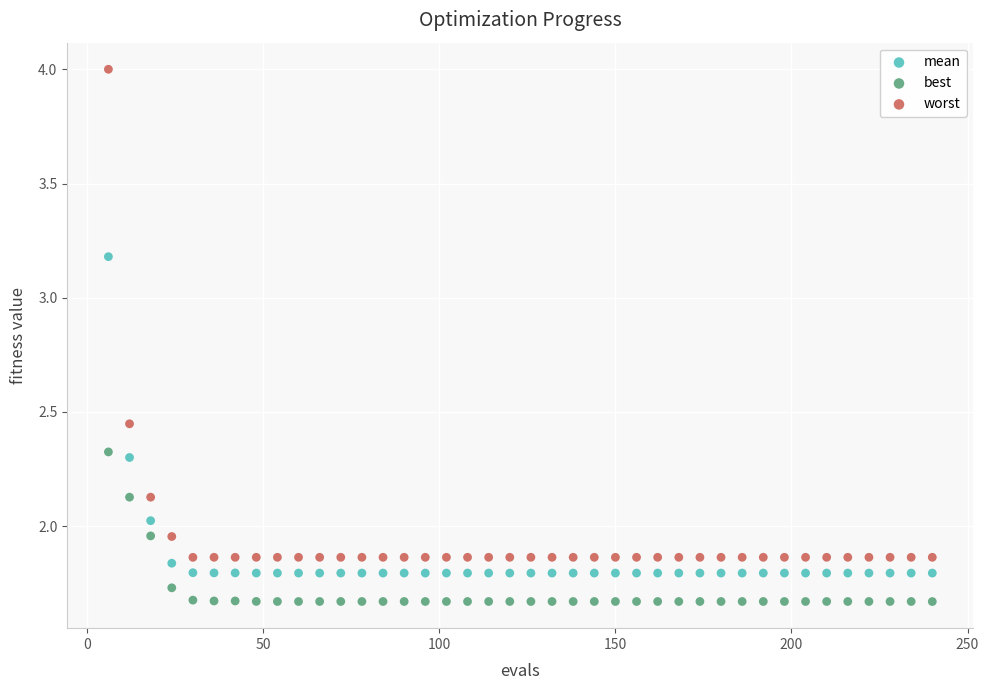

Across all data points, what is the range of X values (max minus min)?

234.0